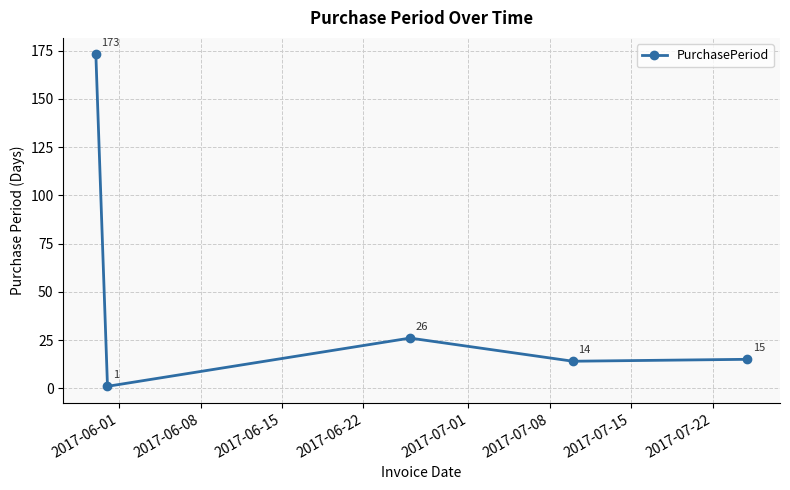

What is the minimum value shown in the chart?

1